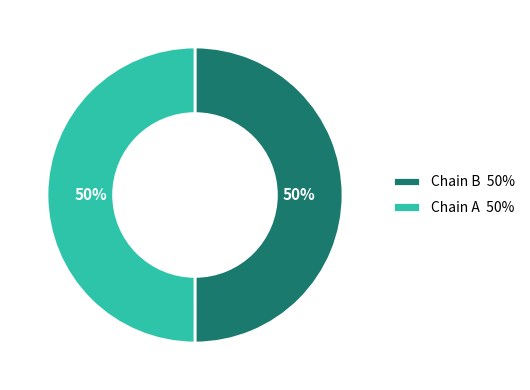

To the nearest percent, what percentage of the pie is Chain A?

50%